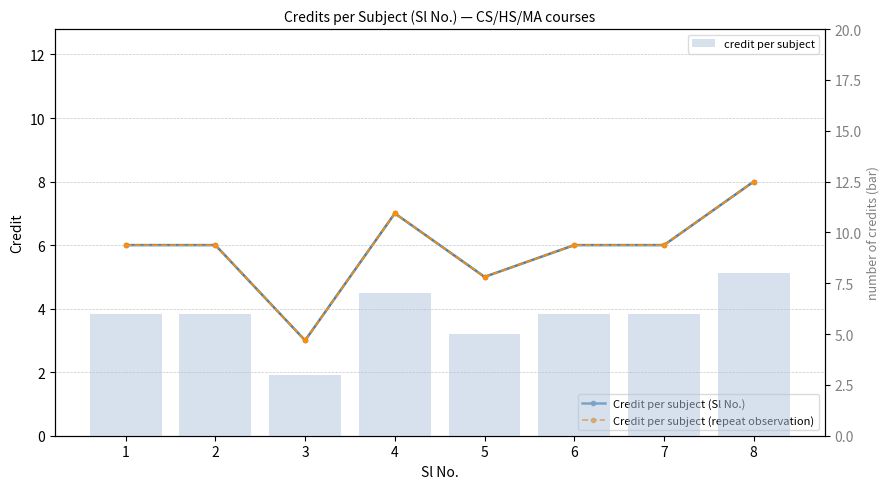

Reading left to right, extract all data points from this chart.

Credit per subject (Sl No.): 1=6	2=6	3=3	4=7	5=5	6=6	7=6	8=8
Credit per subject (repeat observation): 1=6	2=6	3=3	4=7	5=5	6=6	7=6	8=8
credit per subject: 1=6	2=6	3=3	4=7	5=5	6=6	7=6	8=8